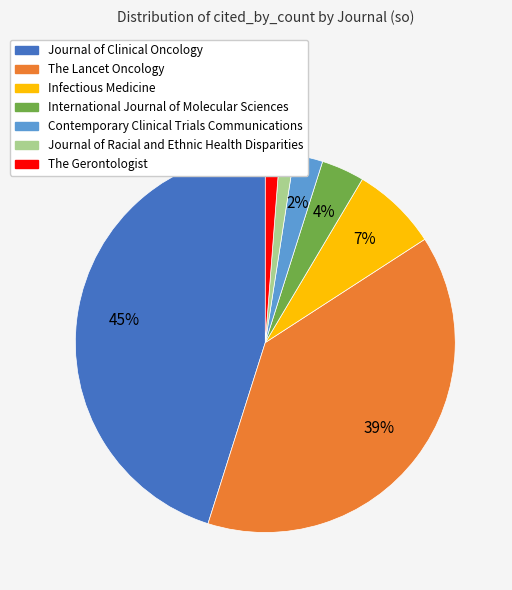

To the nearest percent, what percentage of the pie is International Journal of Molecular Sciences?

4%